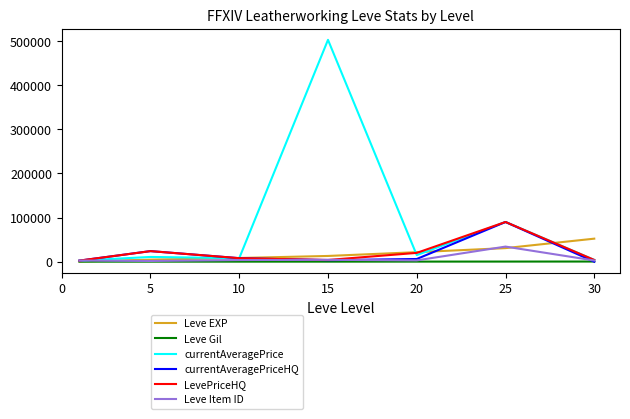

Which series has the widest spread of values?

currentAveragePrice